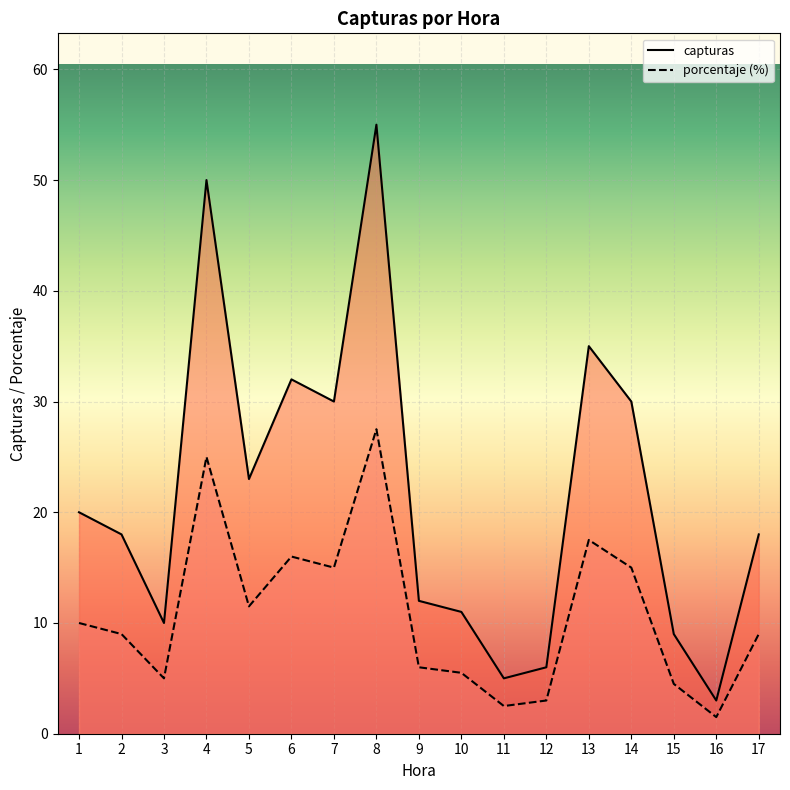

True or false: capturas has a value of 2.5 at 15.

False